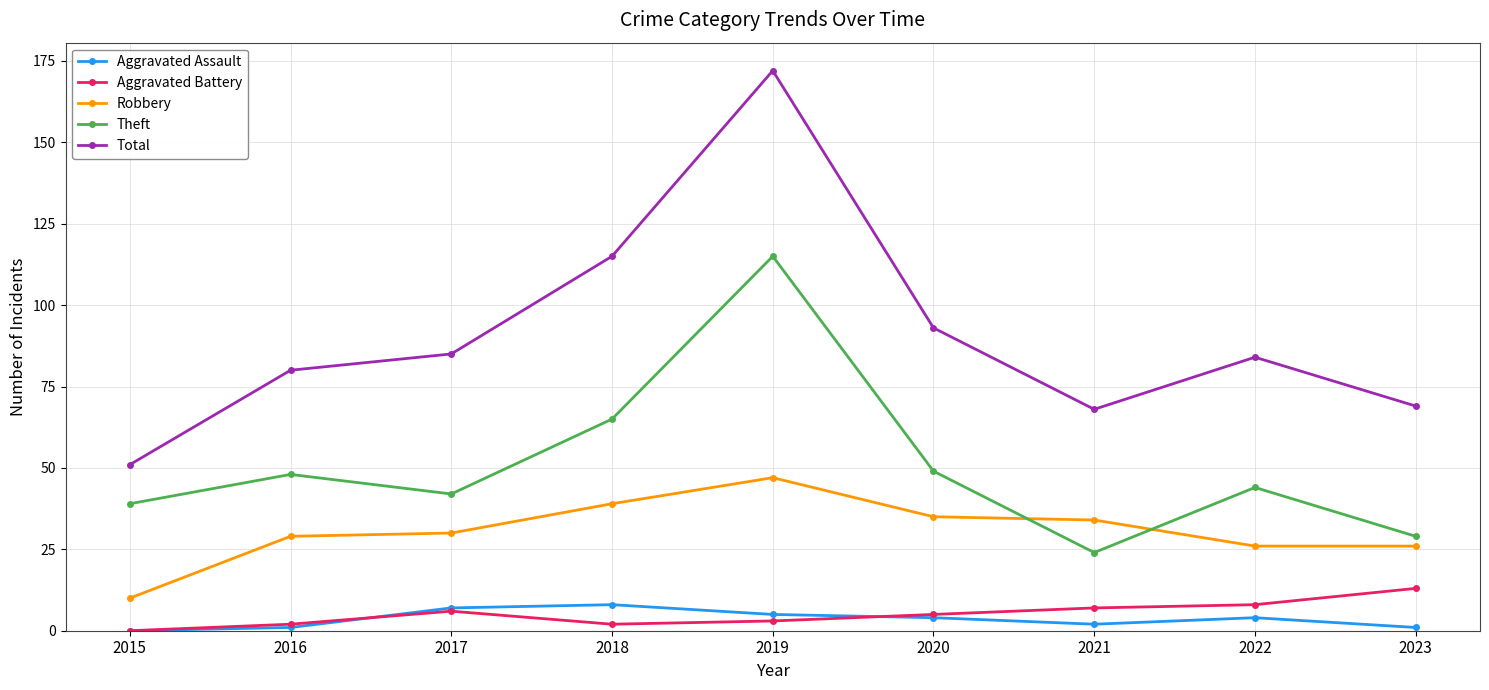

The value of Robbery at 2021 is 13. True or false?

False